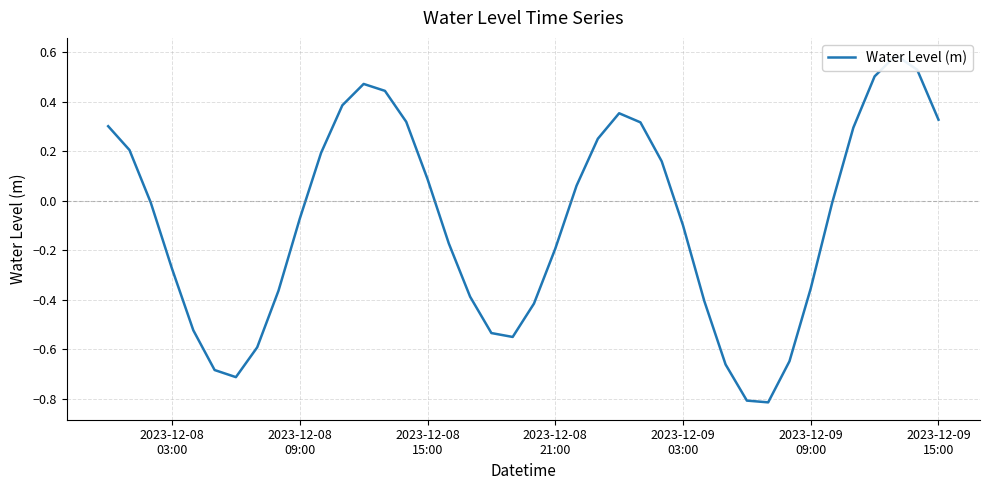

What is the sum of all values?

-3.5